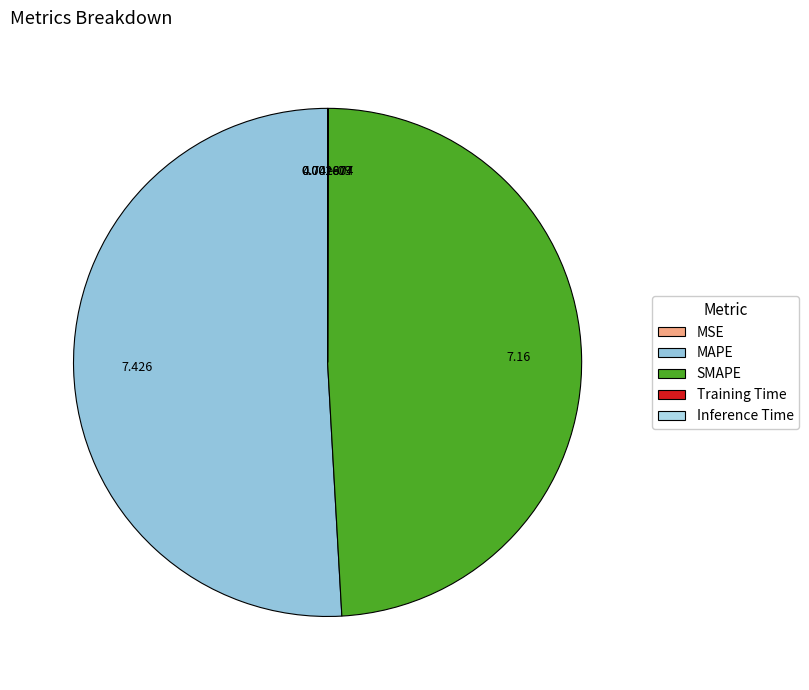

What is the change in value from MSE to SMAPE?

+7.2